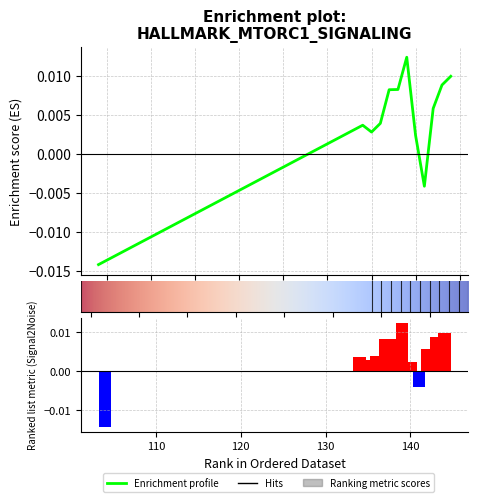

The value at 104 is -0.0. True or false?

False